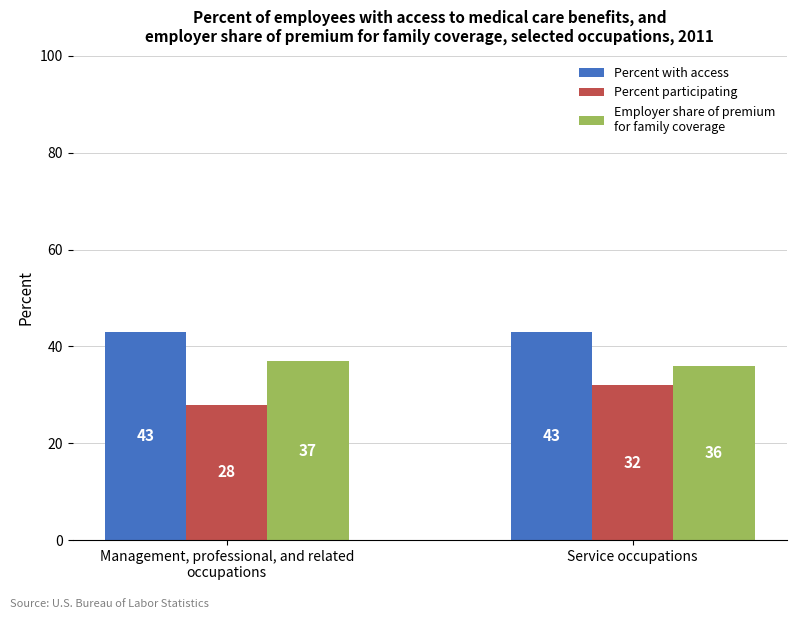

What is the greatest value displayed?

43